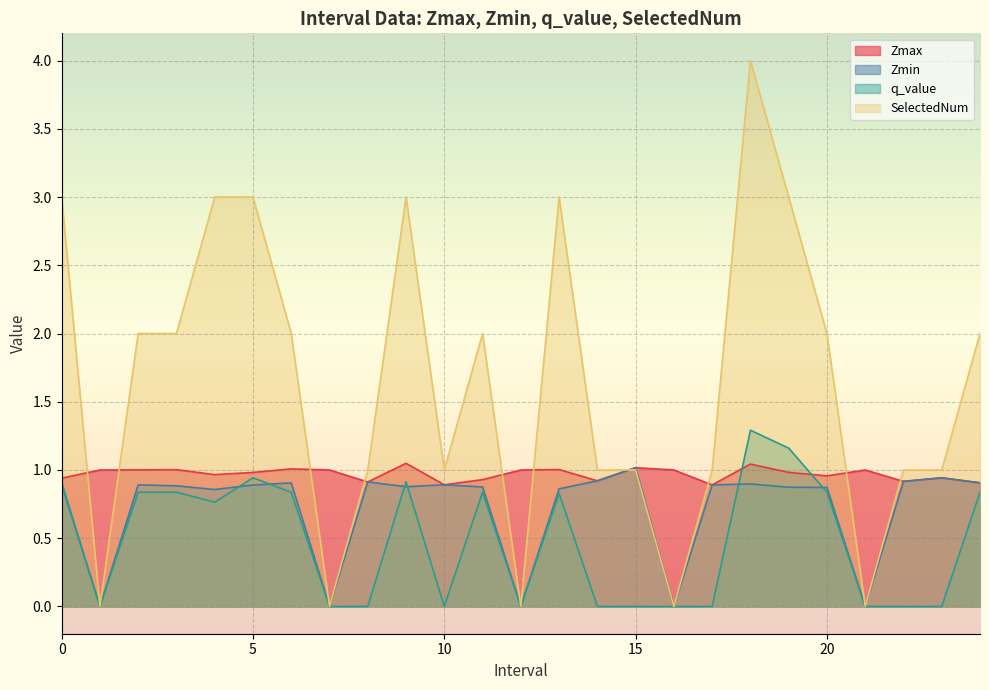

What is the difference between the second highest and minimum values in the SelectedNum series?

3.0